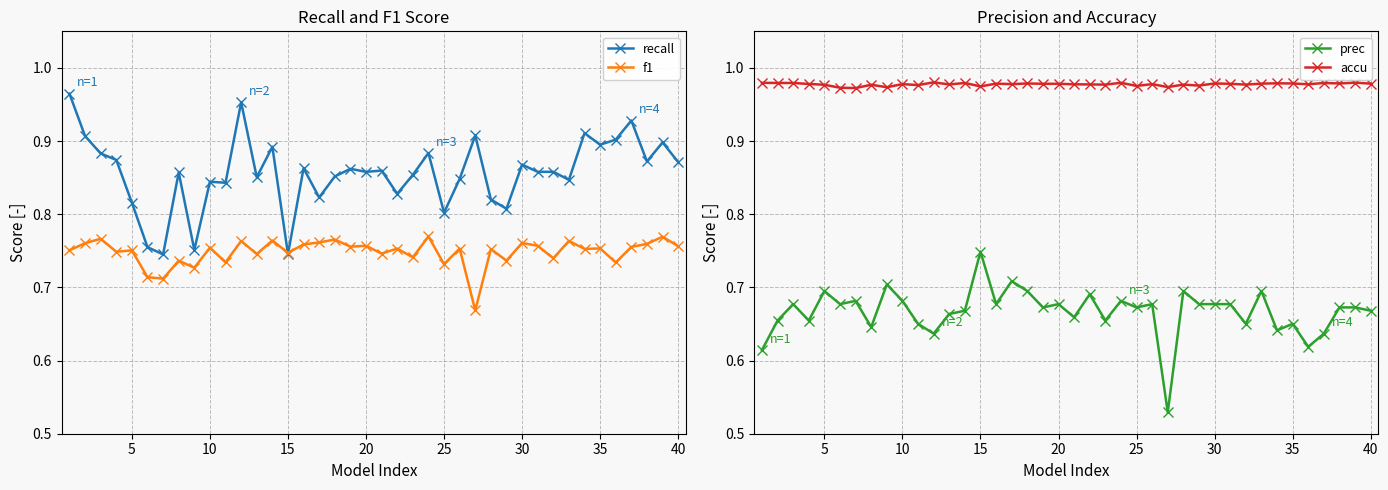

True or false: f1 has more than 1 interior local peaks.

True